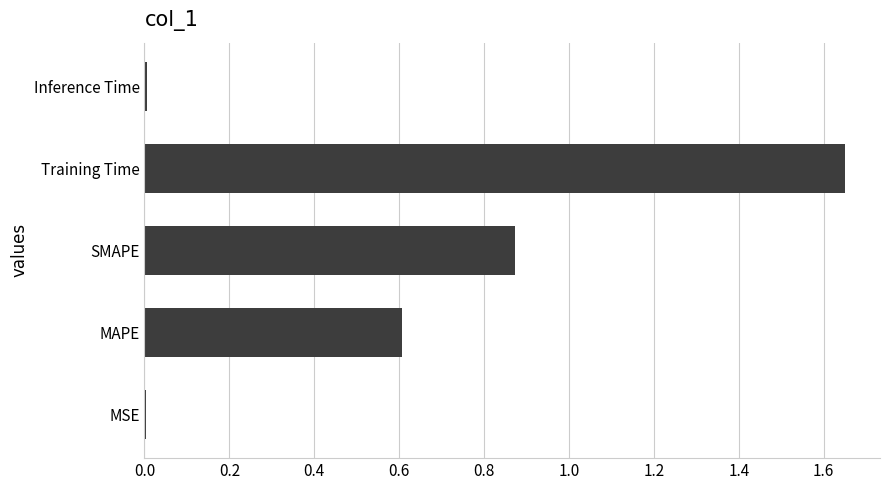

Which has a higher value, MSE or MAPE?

MAPE